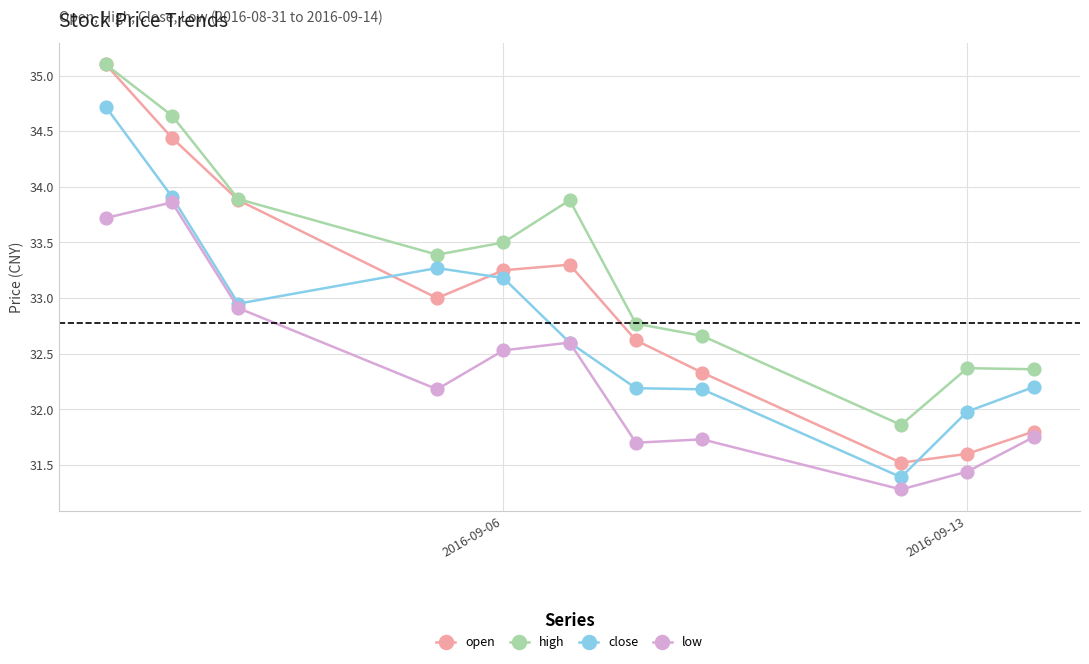

How many interior local valleys does the high series have?

2